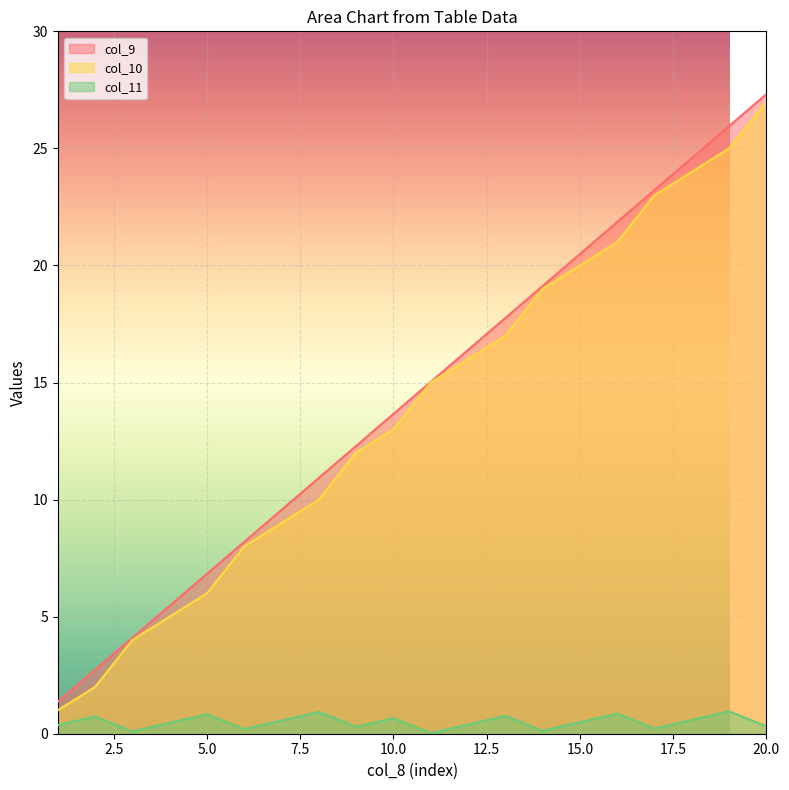

Rank the categories by col_10 value from lowest to highest.

1, 2, 3, 4, 5, 6, 7, 8, 9, 10, 11, 12, 13, 14, 15, 16, 17, 18, 19, 20